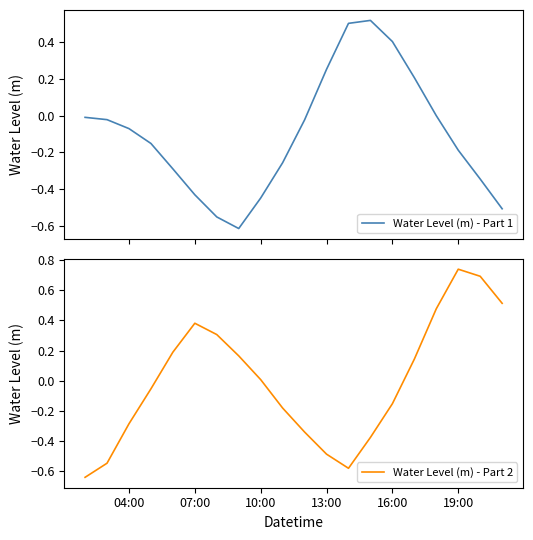

At which label does Water Level (m) - Part 2 reach its peak?

19:00